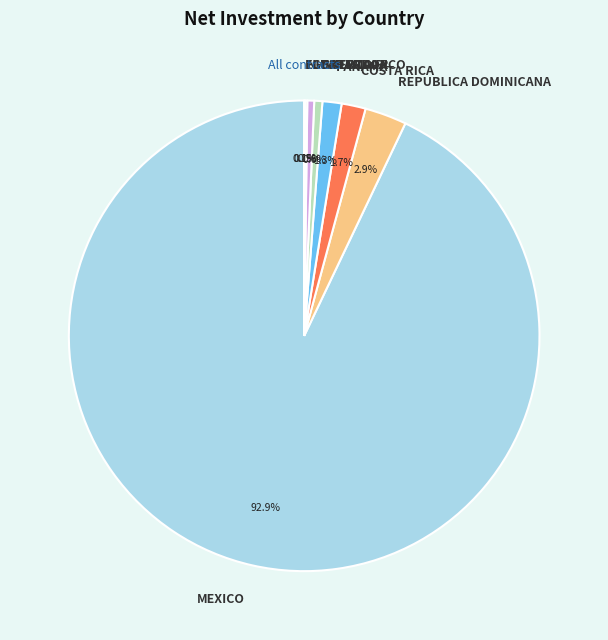

Which has a higher value, REPUBLICA DOMINICANA or PANAMA?

REPUBLICA DOMINICANA